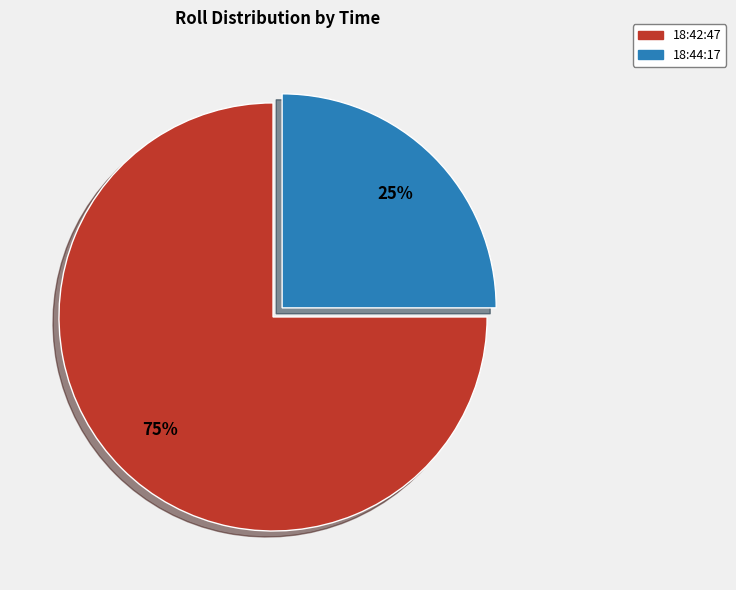

How many segments does this pie chart have?

2